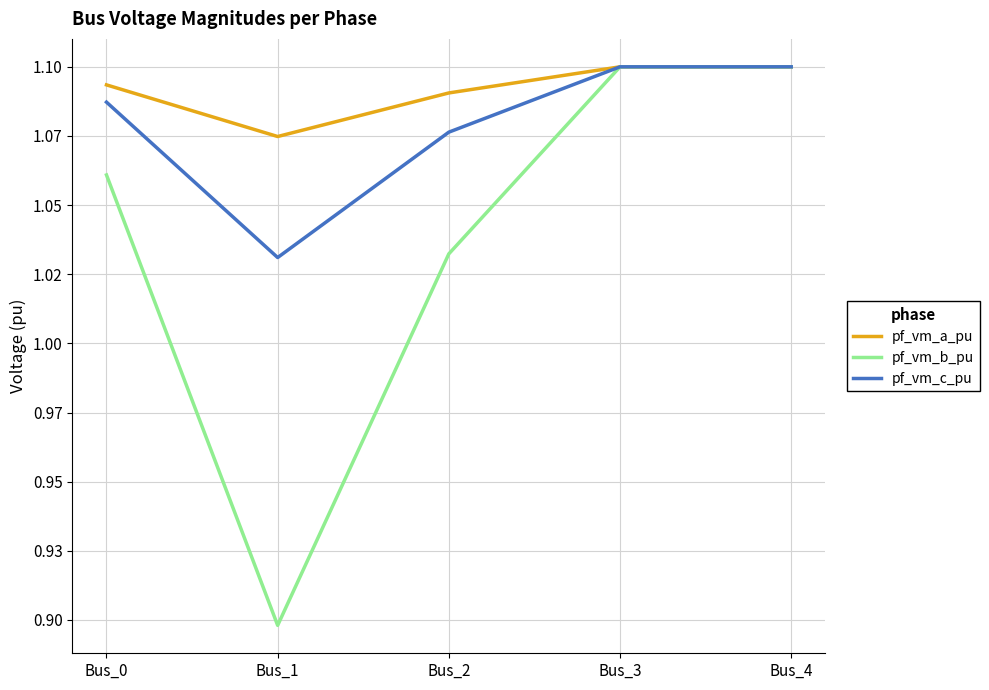

At how many categories does at least one series exceed 0?

5